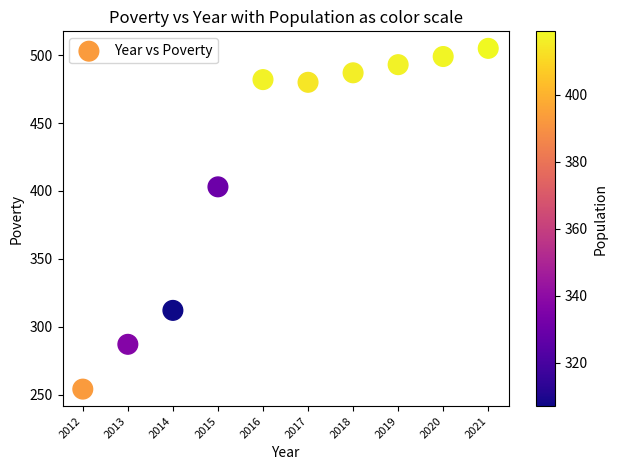

What Y value in the scatter plot is closest to 379?

403